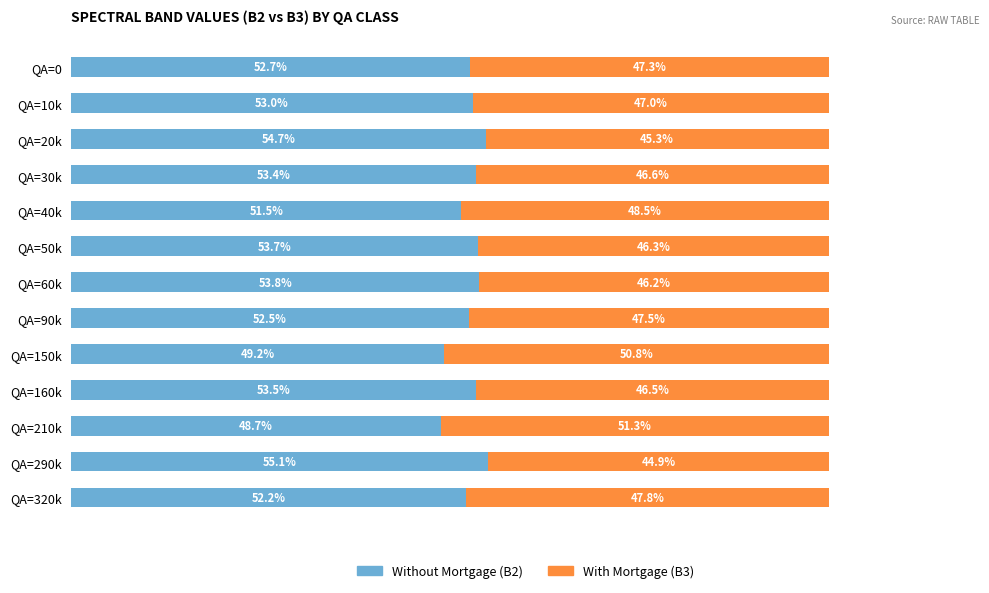

At which label does Without Mortgage (B2) reach its minimum?

QA=210k